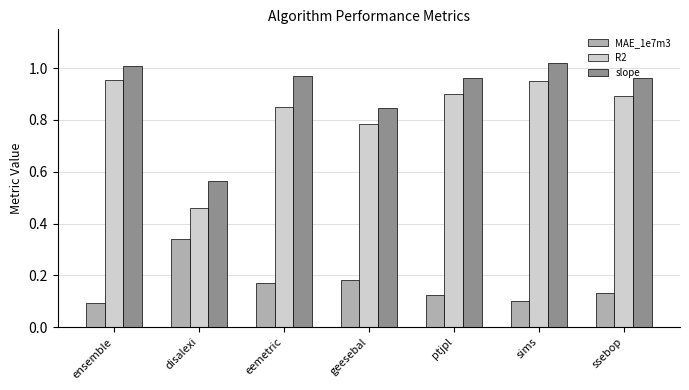

Which series changed the most between ensemble and disalexi?

R2